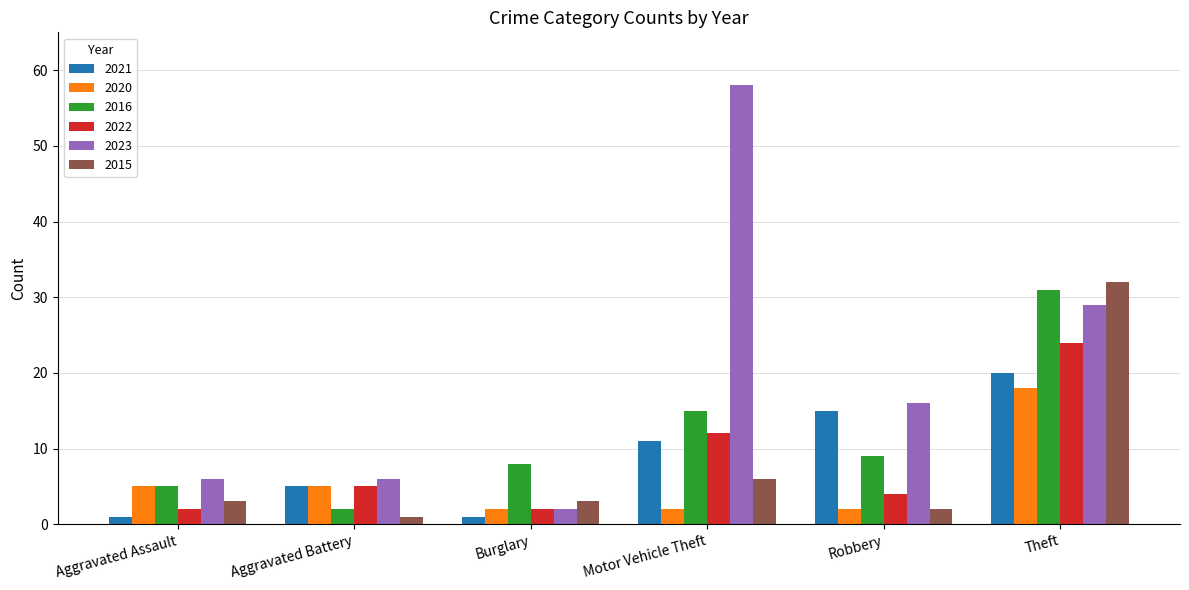

What is the sum of the 2023 values at Burglary and Robbery?

18